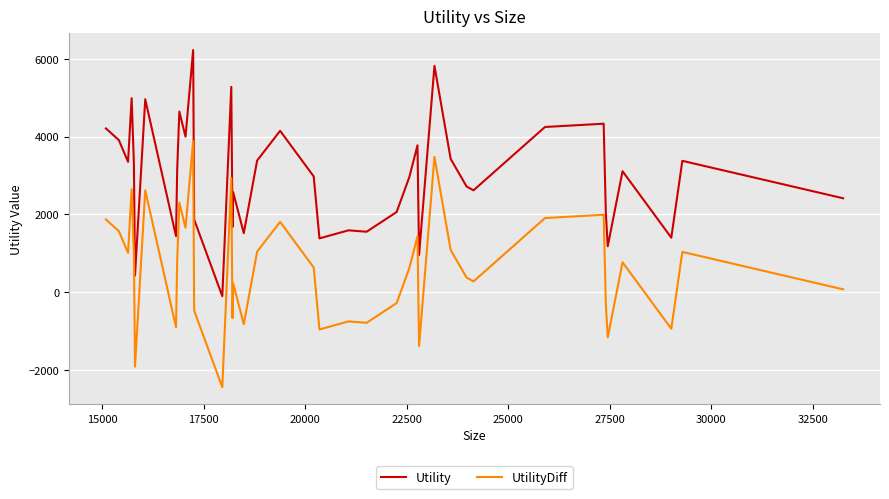

What is the difference between the maximum and minimum values in the UtilityDiff series?

6323.9